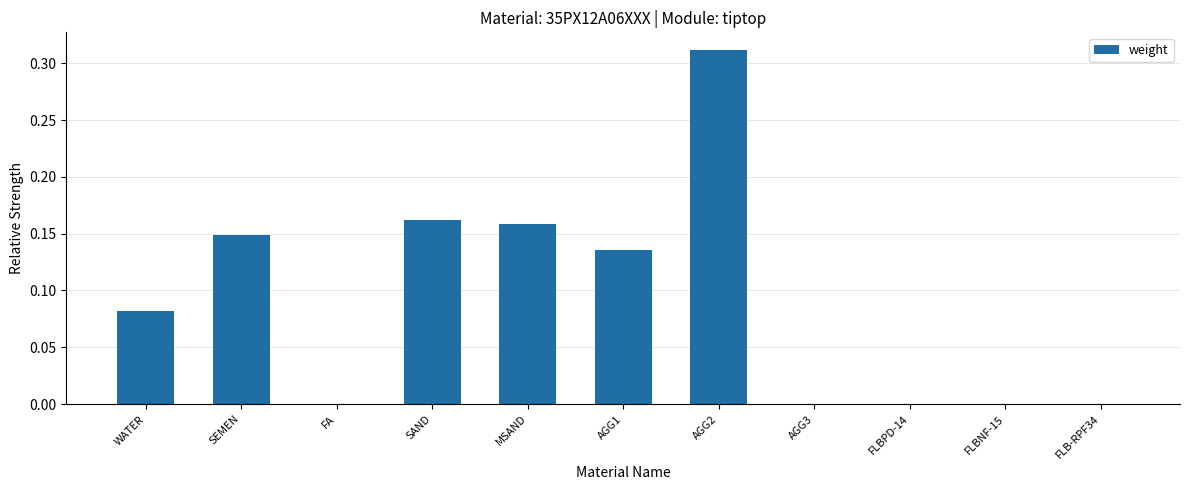

Does the chart contain stacked bars?

No